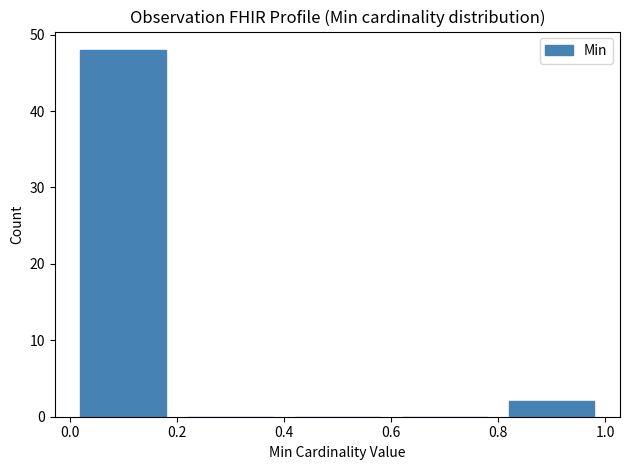

Reading left to right, list every bar in this chart as the range it spans on the x-axis followed by its height. The values are not printed on the chart, so give them approximately, as read against the axis.

0.0 to 0.2: 48
0.2 to 0.4: 0
0.4 to 0.6: 0
0.6 to 0.8: 0
0.8 to 1.0: 2